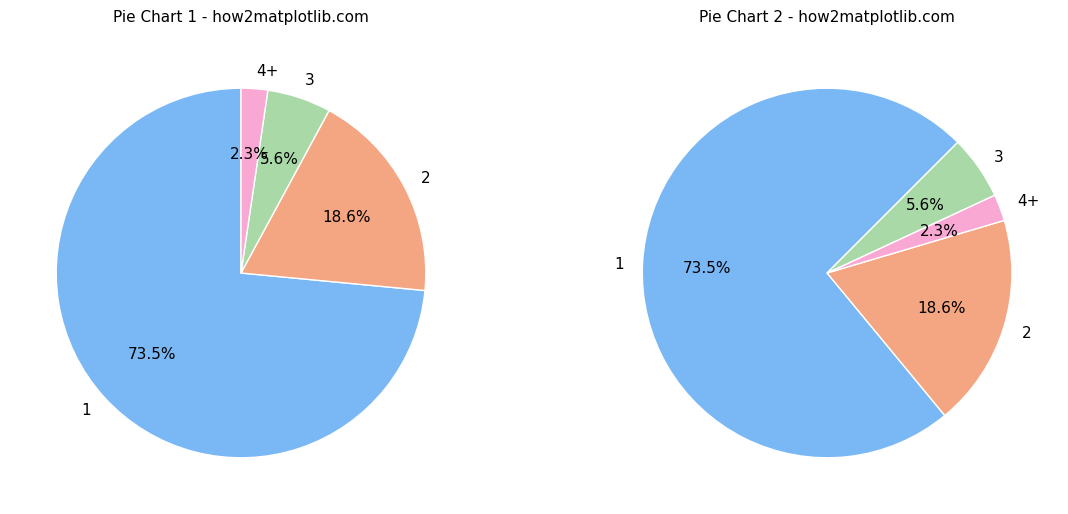

The 4+ slice represents 13% of the pie. True or false?

False